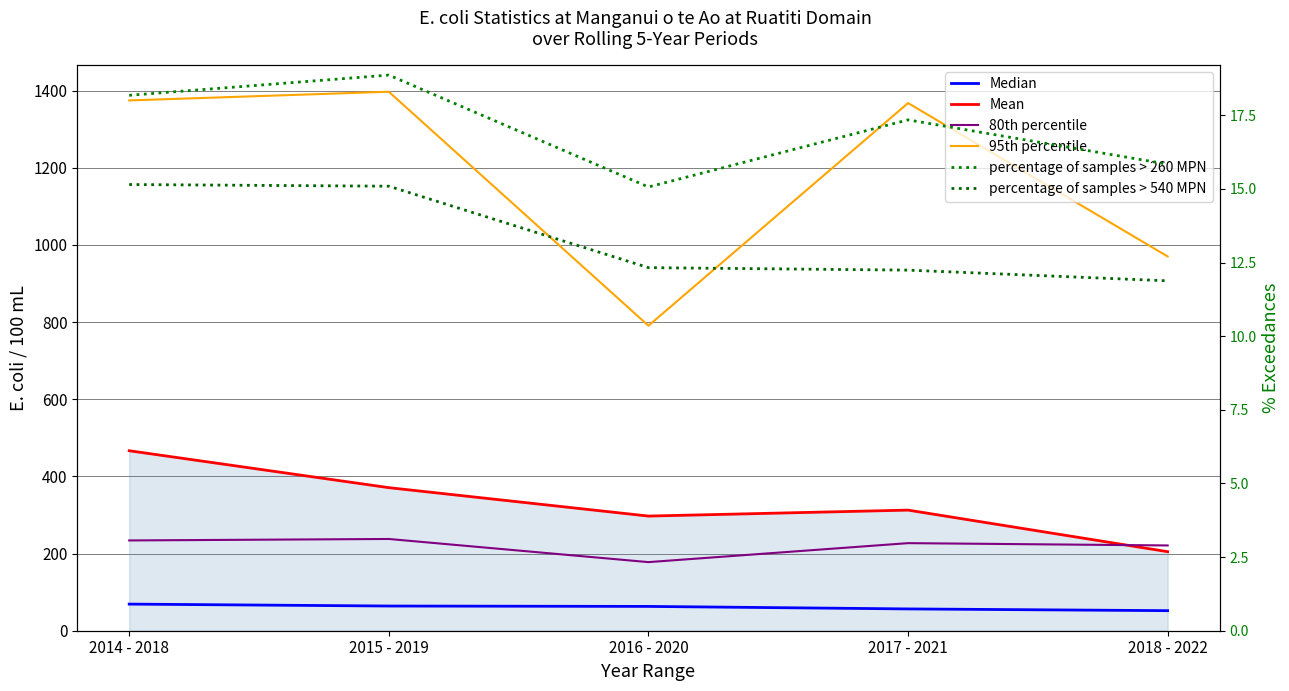

Is the value of Mean at 2016 - 2020 greater than the value of 95th percentile at 2014 - 2018?

No